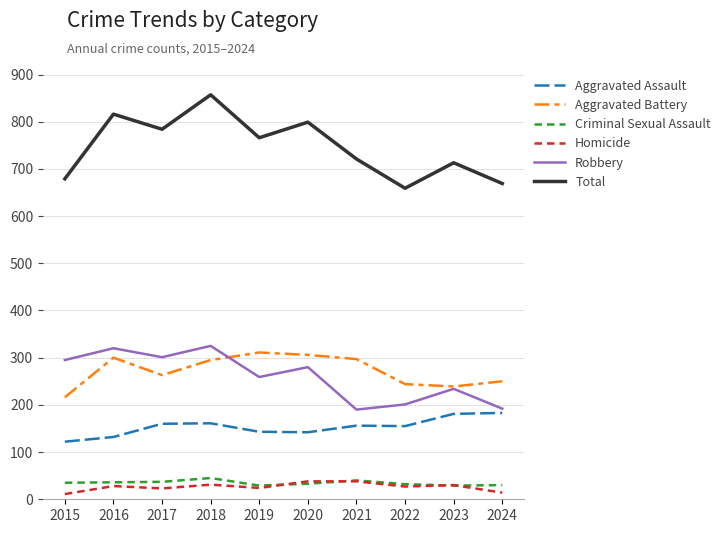

Is the value of Criminal Sexual Assault at 2023 greater than the value of Total at 2016?

No